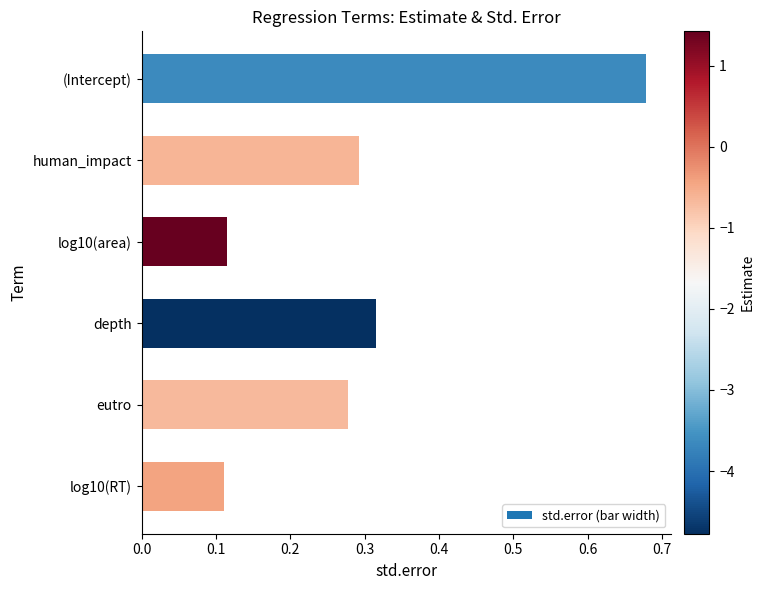

Count the values in the range 0 to 1.

6